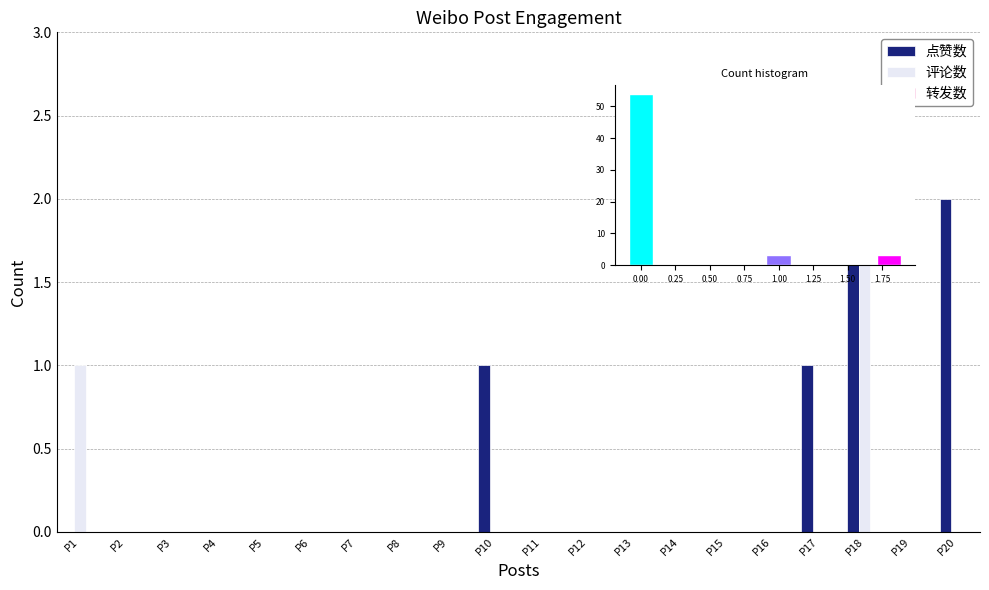

True or false: 转发数 has a value of 0 at P18.

True